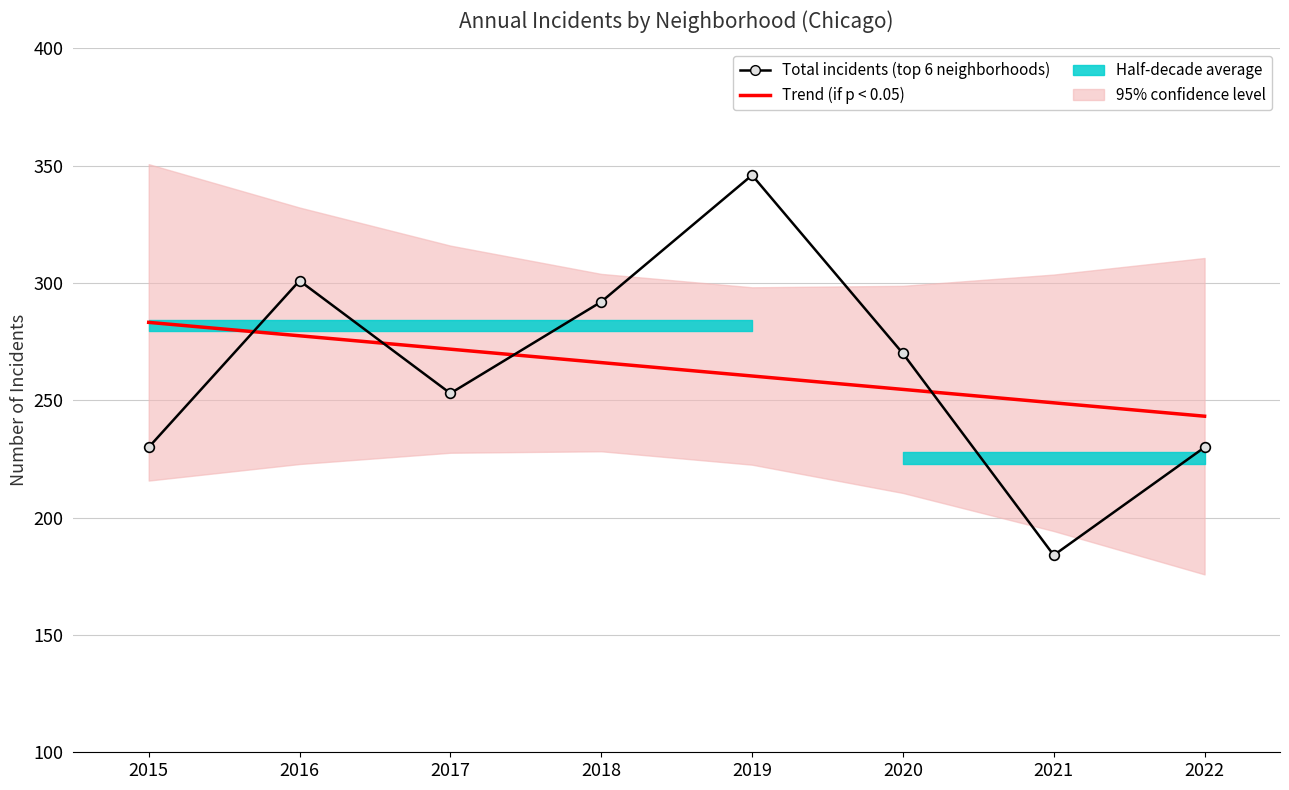

Where do Total incidents (top 6 neighborhoods) and Trend (if p < 0.05) first cross each other?

2015 and 2016